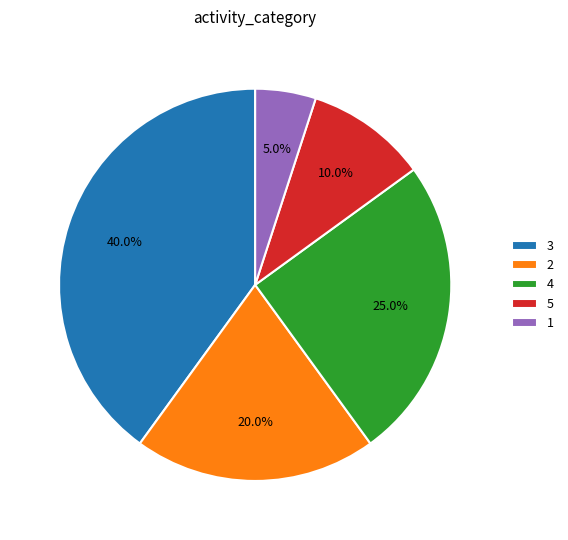

To the nearest percent, what is the average slice percentage?

20%